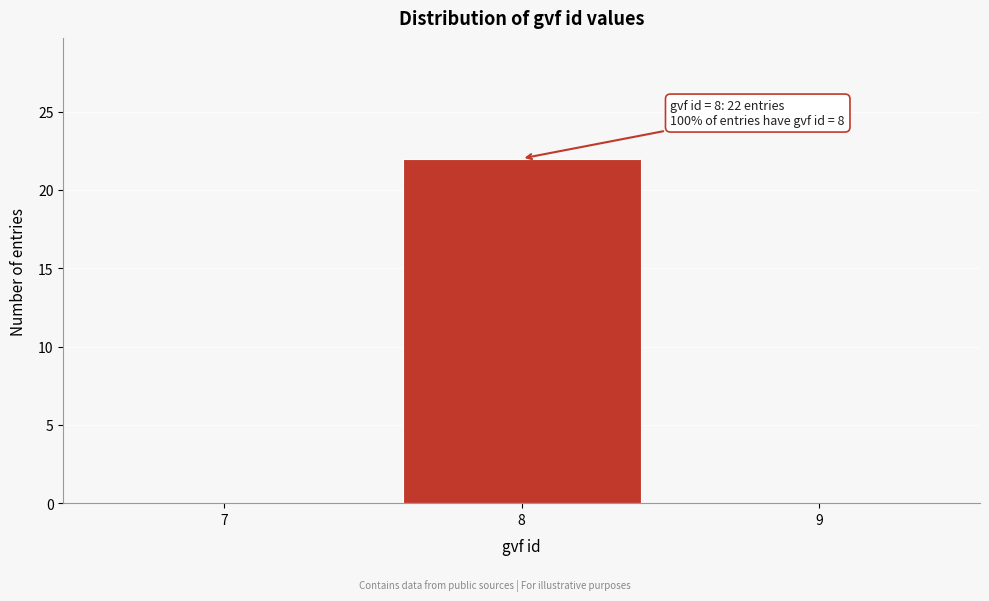

Over which range of the x-axis is the bar tallest?

7.5 to 8.5